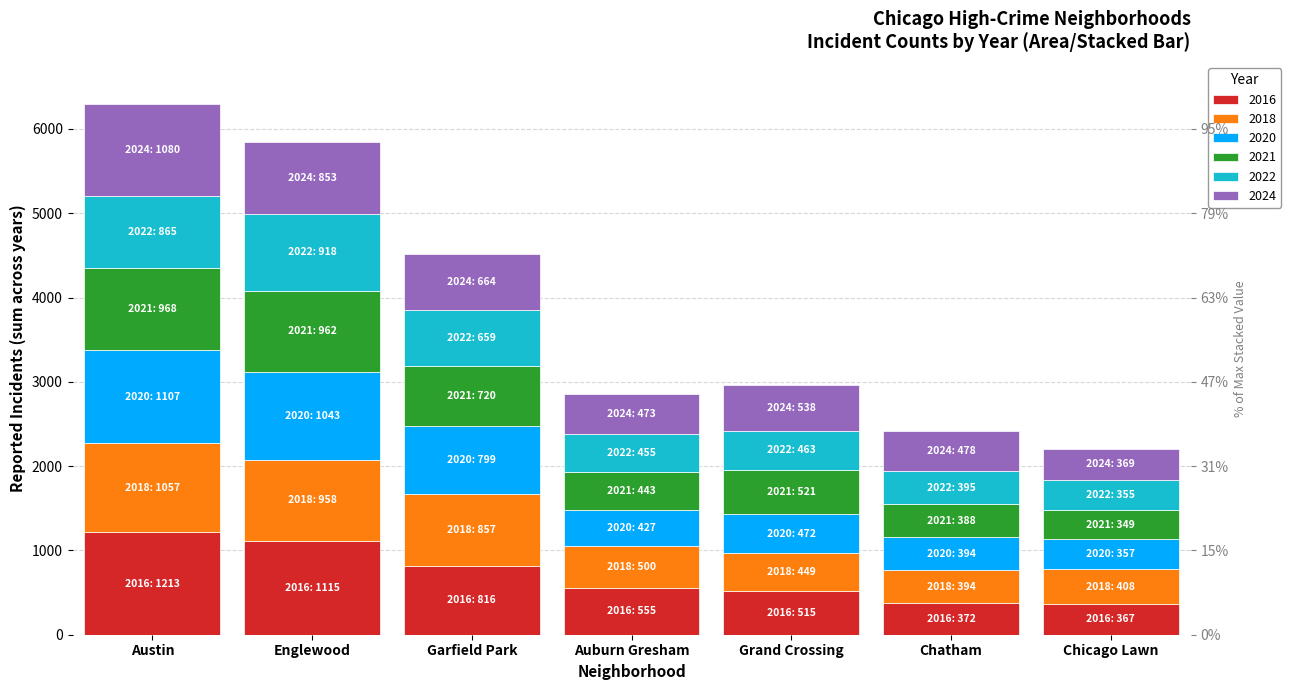

Rank the series by their maximum value, from highest to lowest.

2016, 2020, 2024, 2018, 2021, 2022